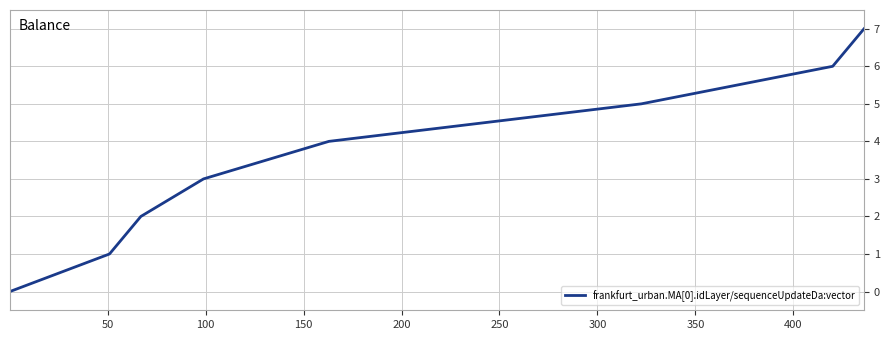

What is the difference between the maximum and minimum values?

7